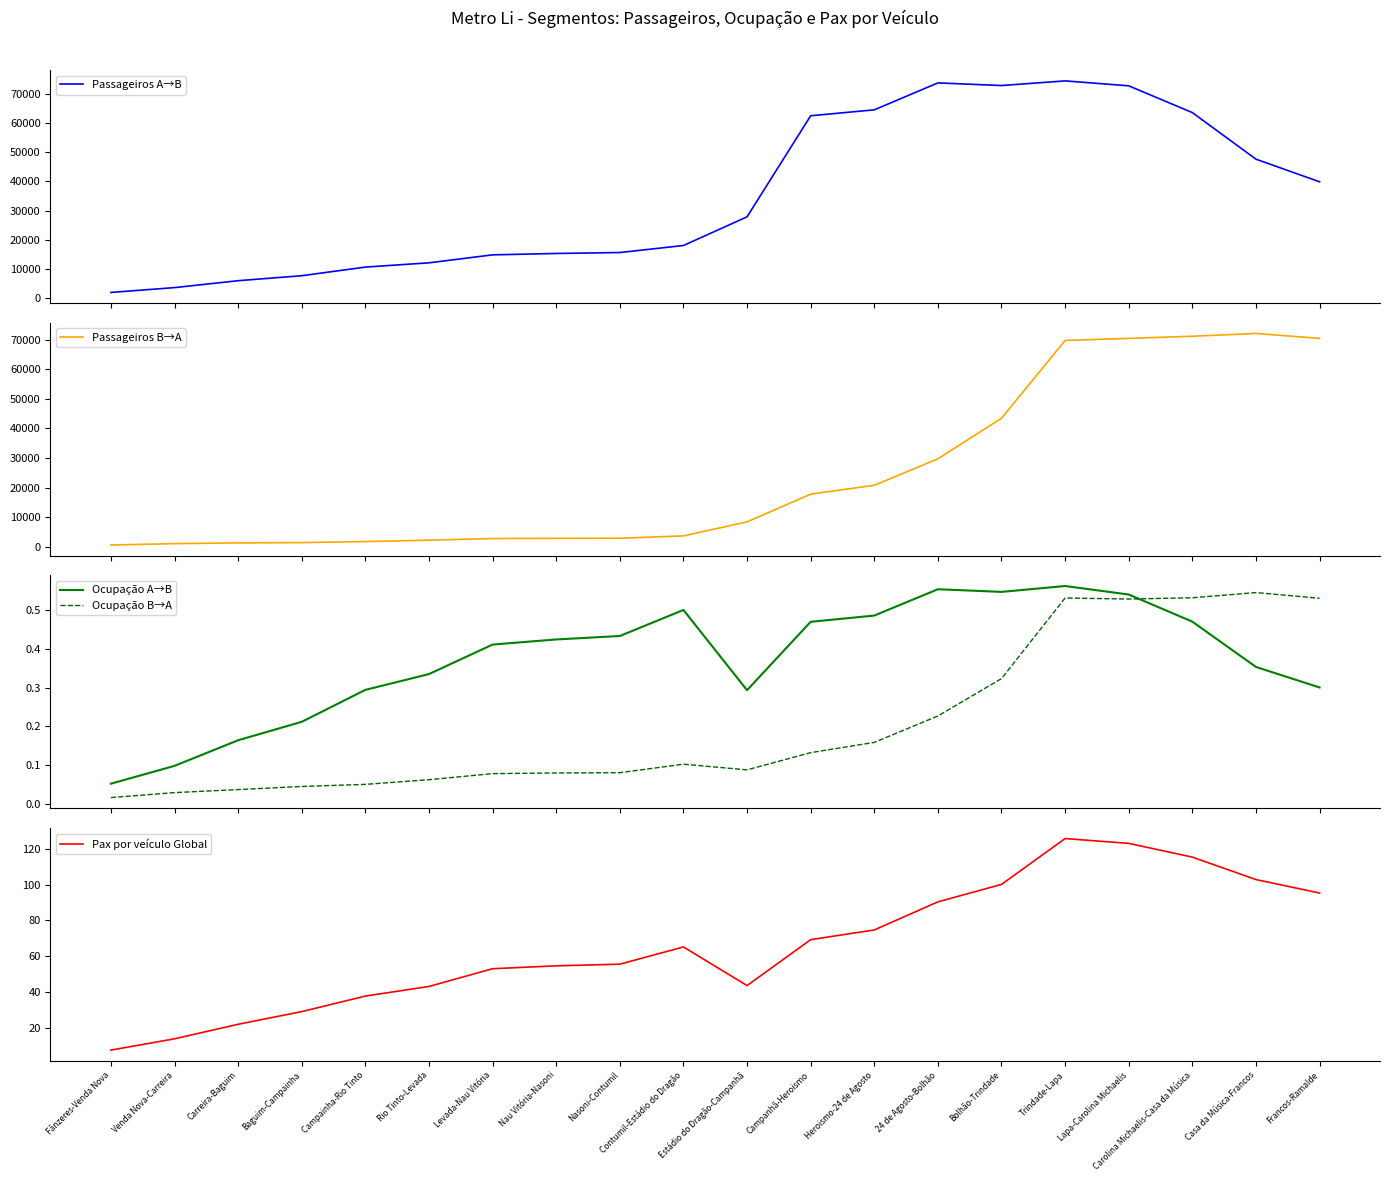

What is the label of the 10th point from the right?

Estádio do Dragão-Campanhã